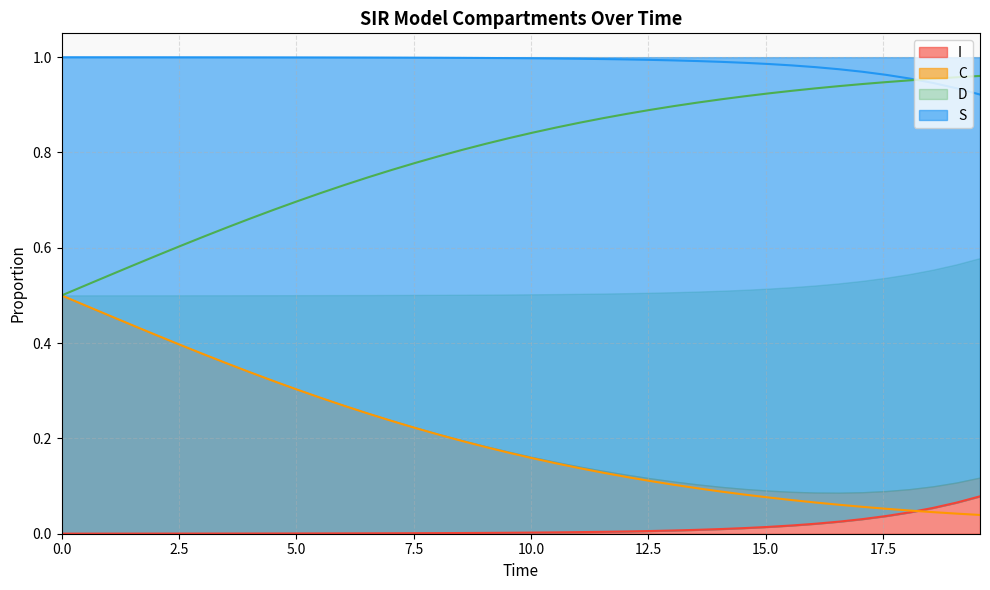

True or false: I and S intersect in this chart.

False